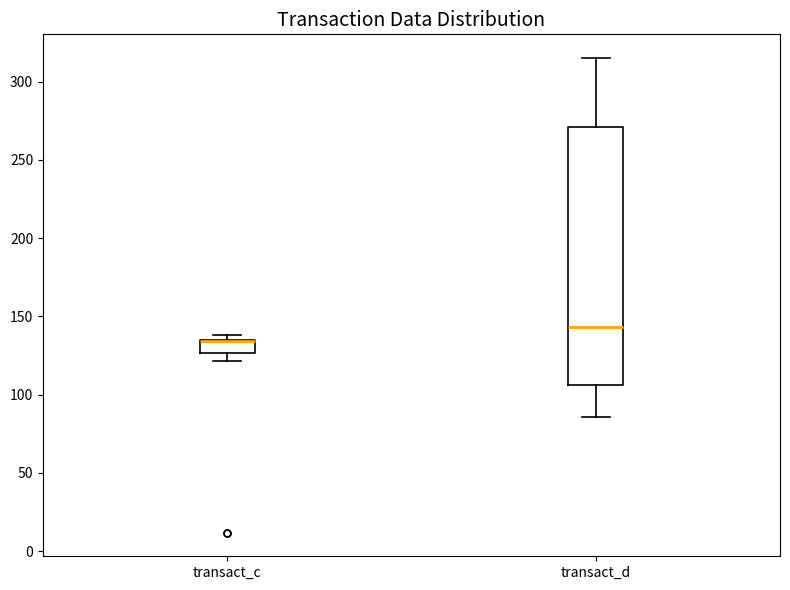

Reading left to right, read every box against the y-axis: the position of its median line, the range the box covers, and the ends of its whiskers. The values are not printed on the chart, so give them approximately, as read against the axis.

transact_c: median 135 (drawn on the box's upper edge), box 125 to 135, whiskers 120 to 140
transact_d: median 145, box 105 to 270, whiskers 85 to 315